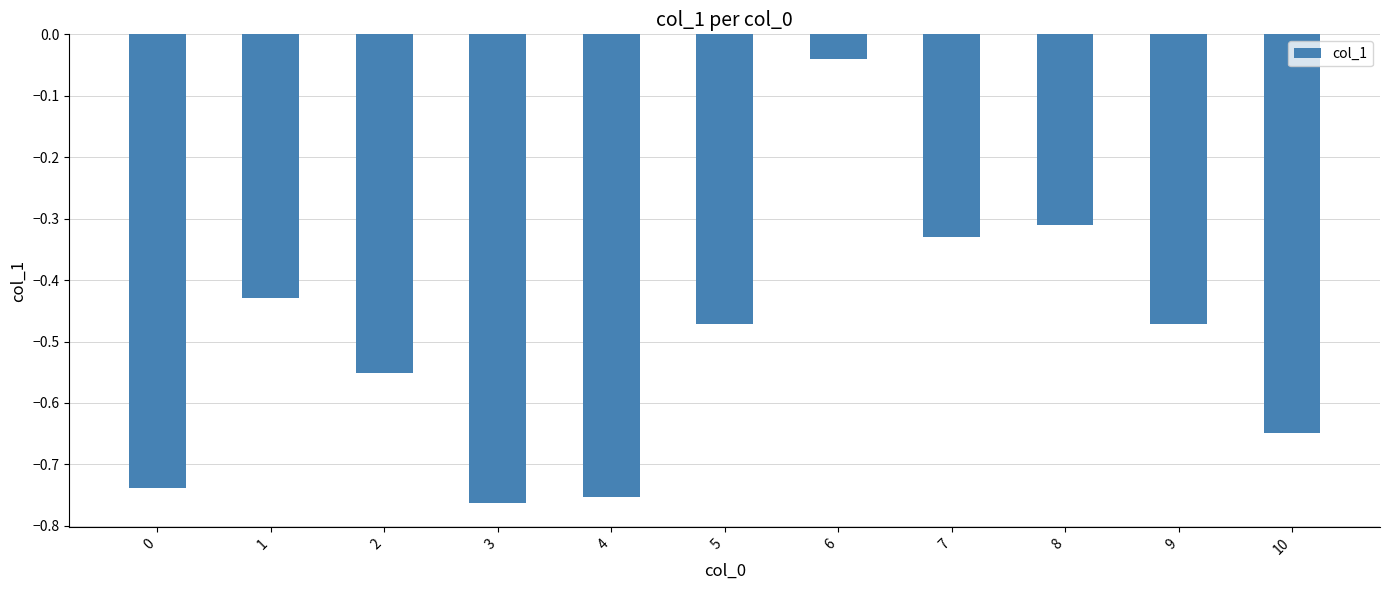

What is the difference between the maximum and minimum values?

0.7